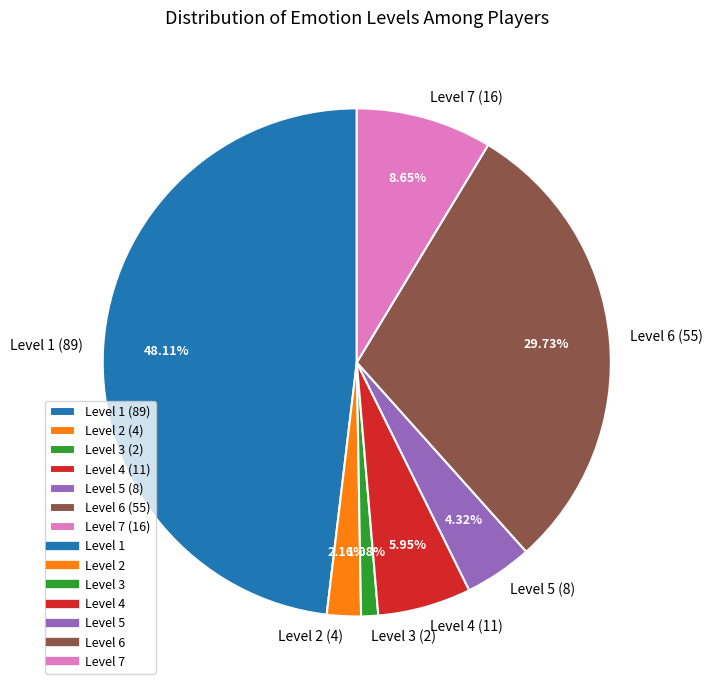

Count the number of slices in the pie.

7